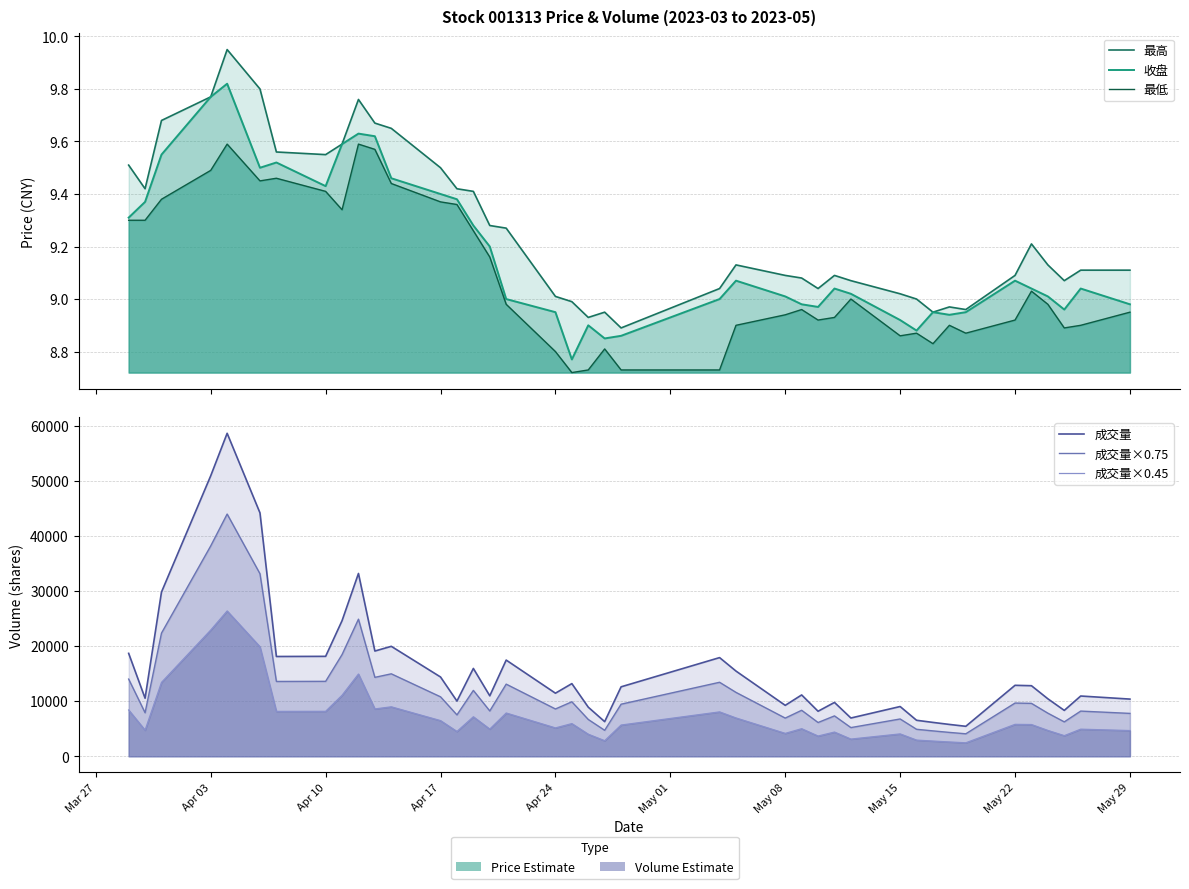

True or false: 成交量 and 最低 intersect in this chart.

False